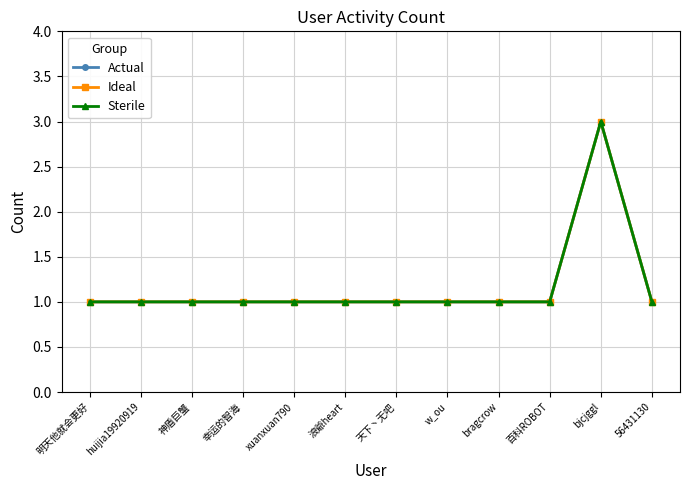

How many lines are shown in the chart?

3